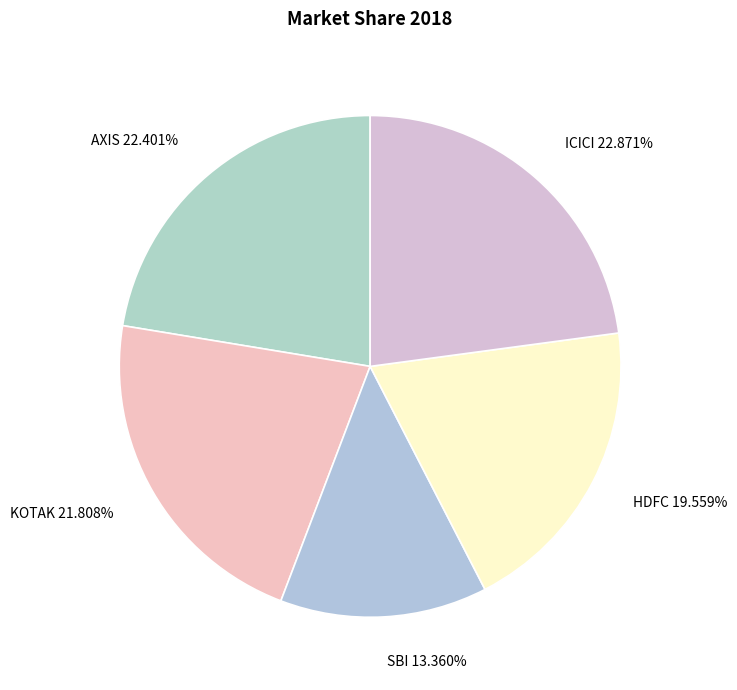

Count the number of slices in the pie.

5